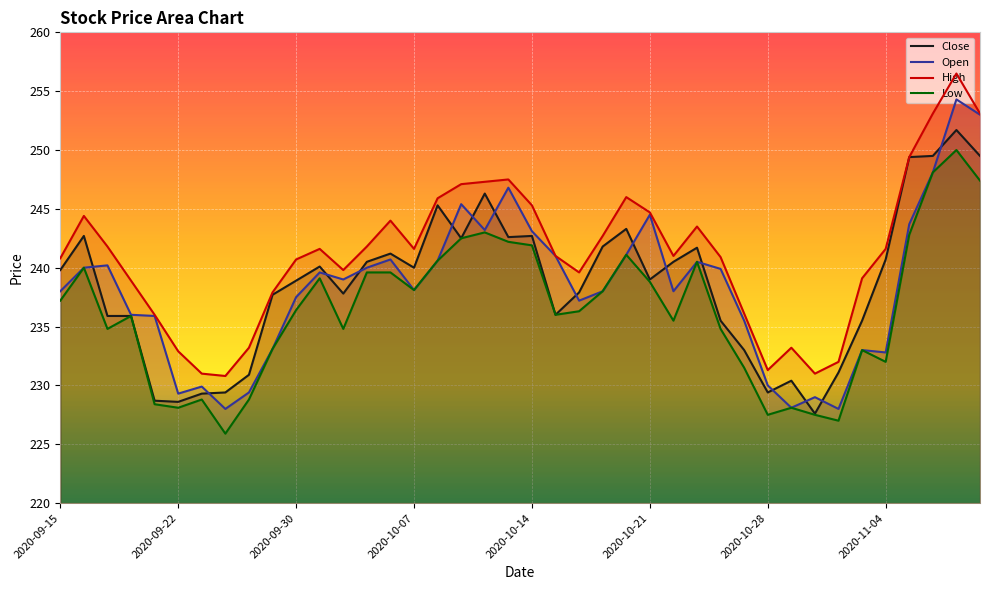

What is the highest value of the Open series?

254.3